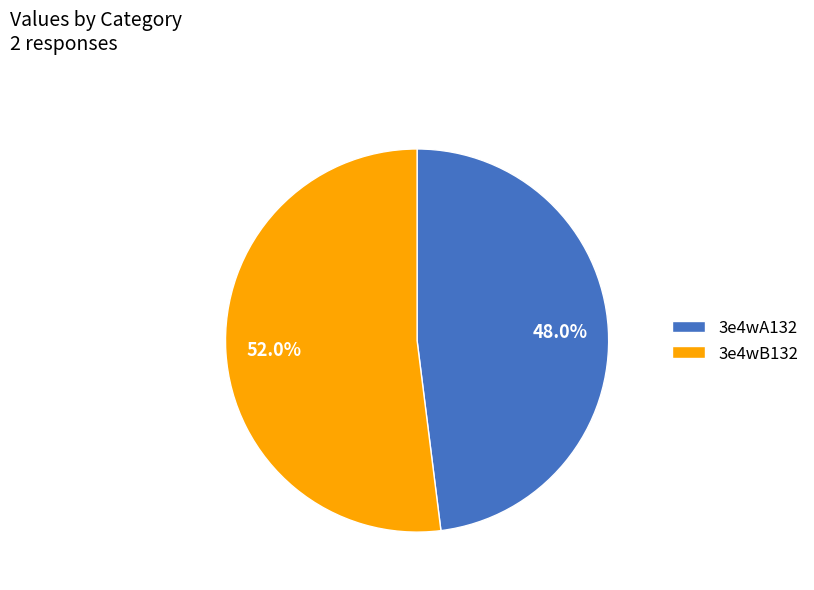

Is it true that 3e4wA132 is 55% of the pie?

False